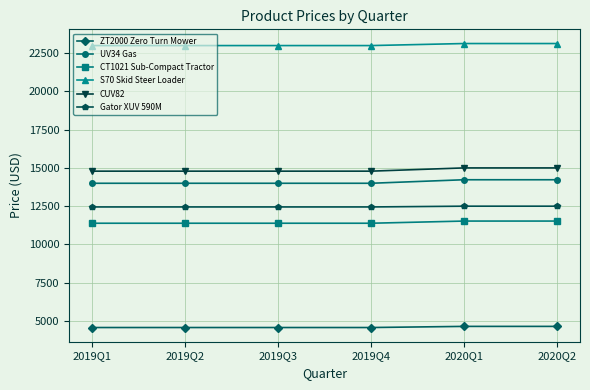

At how many categories does at least one series exceed 8446?

6